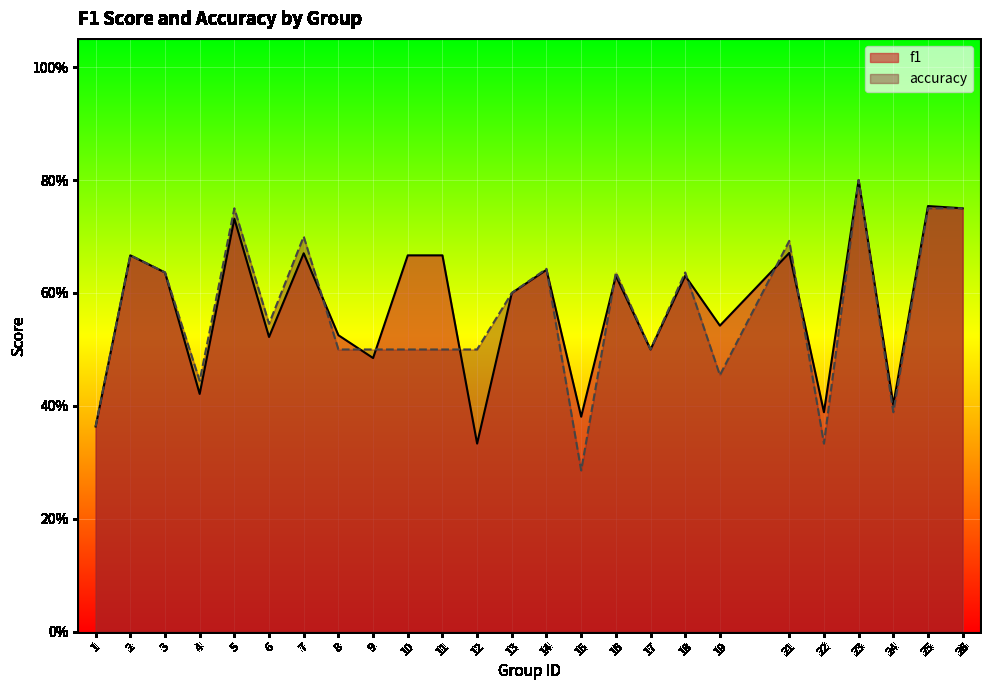

List the labels in order of accuracy value, largest first.

23, 5, 25, 26, 7, 21, 2, 14, 3, 16, 18, 13, 6, 8, 9, 10, 11, 12, 17, 19, 4, 24, 1, 22, 15